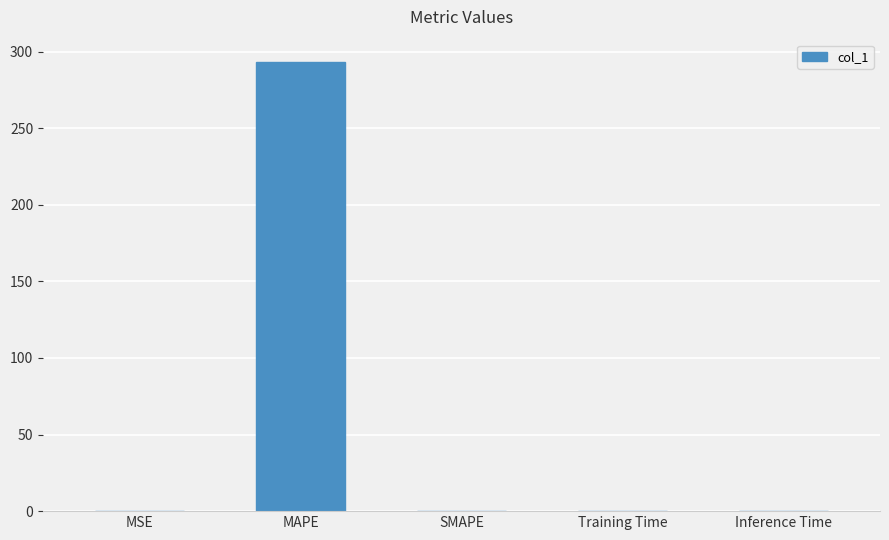

What is the change in value from MSE to Inference Time?

-0.1